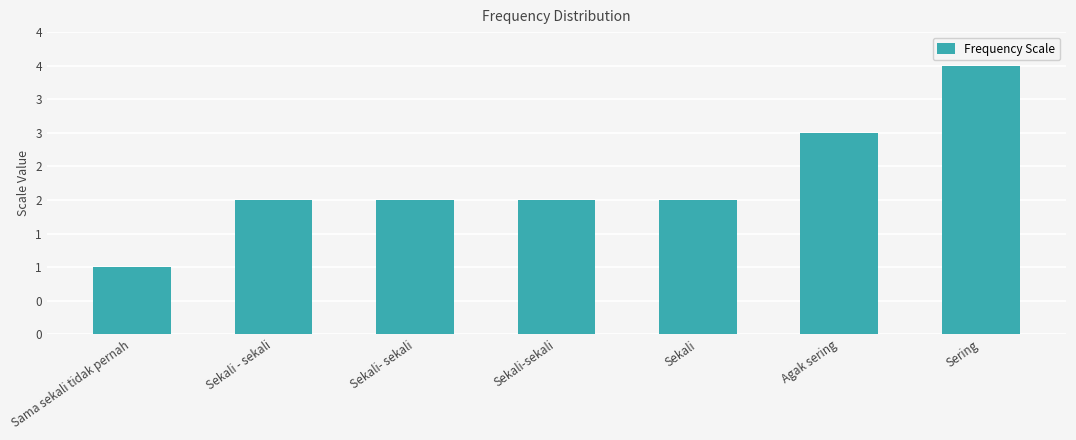

What is the smallest value displayed?

1